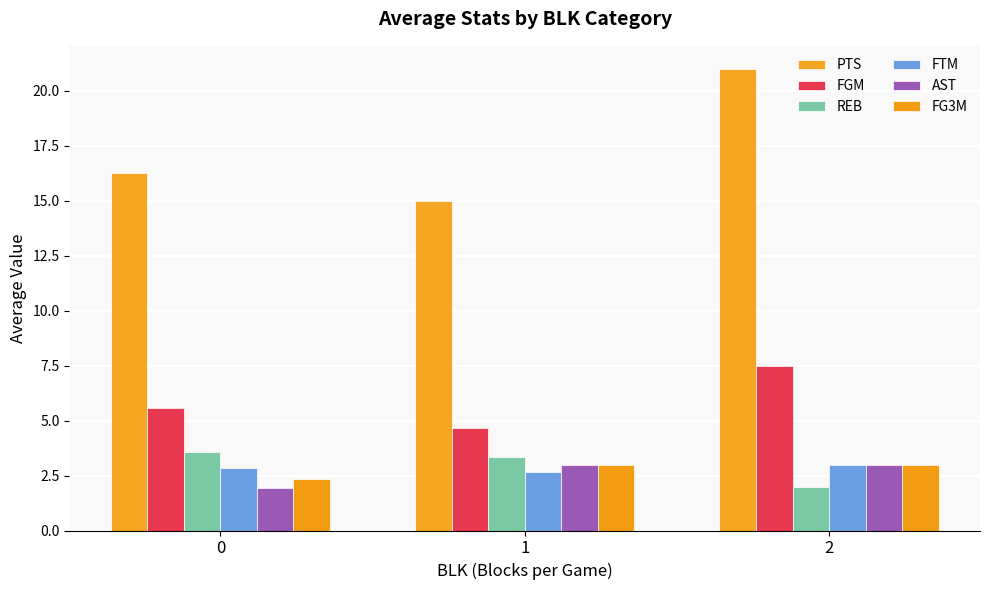

What is the total value across all series at 2?

39.5